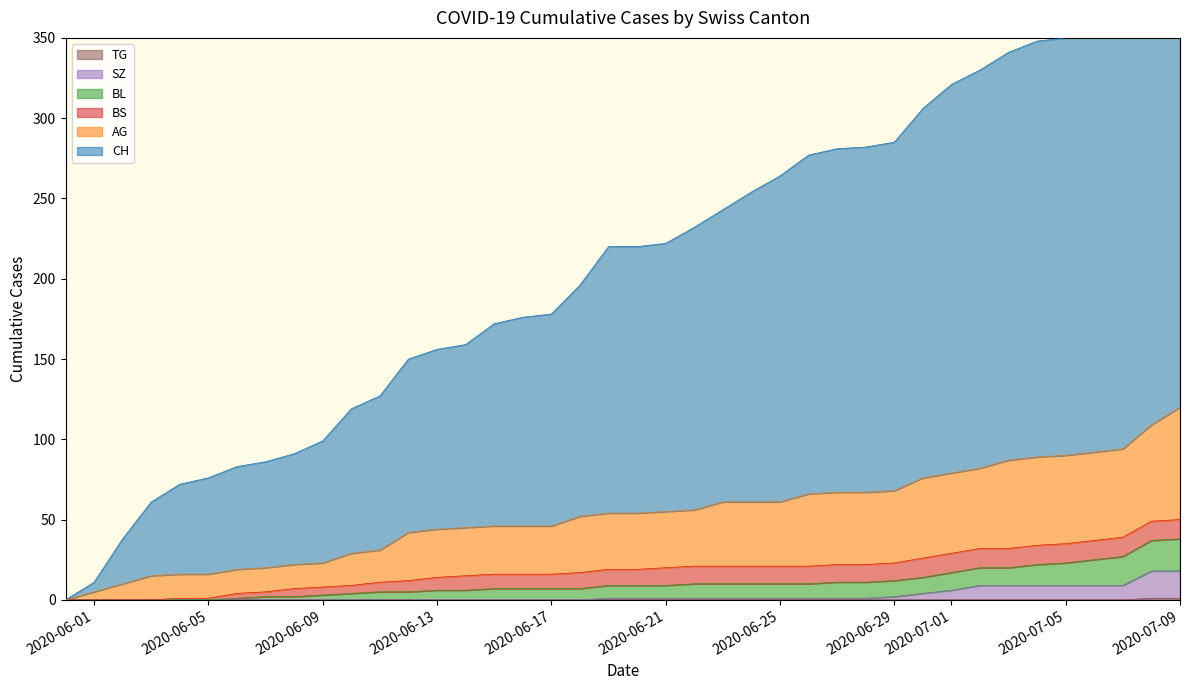

Rank the categories by BL value from lowest to highest.

2020-05-31, 2020-06-01, 2020-06-02, 2020-06-03, 2020-06-04, 2020-06-05, 2020-06-06, 2020-06-07, 2020-06-08, 2020-06-09, 2020-06-10, 2020-06-11, 2020-06-12, 2020-06-13, 2020-06-14, 2020-06-15, 2020-06-16, 2020-06-17, 2020-06-18, 2020-06-19, 2020-06-20, 2020-06-21, 2020-06-22, 2020-06-23, 2020-06-24, 2020-06-25, 2020-06-26, 2020-06-27, 2020-06-28, 2020-06-29, 2020-06-30, 2020-07-01, 2020-07-02, 2020-07-03, 2020-07-04, 2020-07-05, 2020-07-06, 2020-07-07, 2020-07-08, 2020-07-09